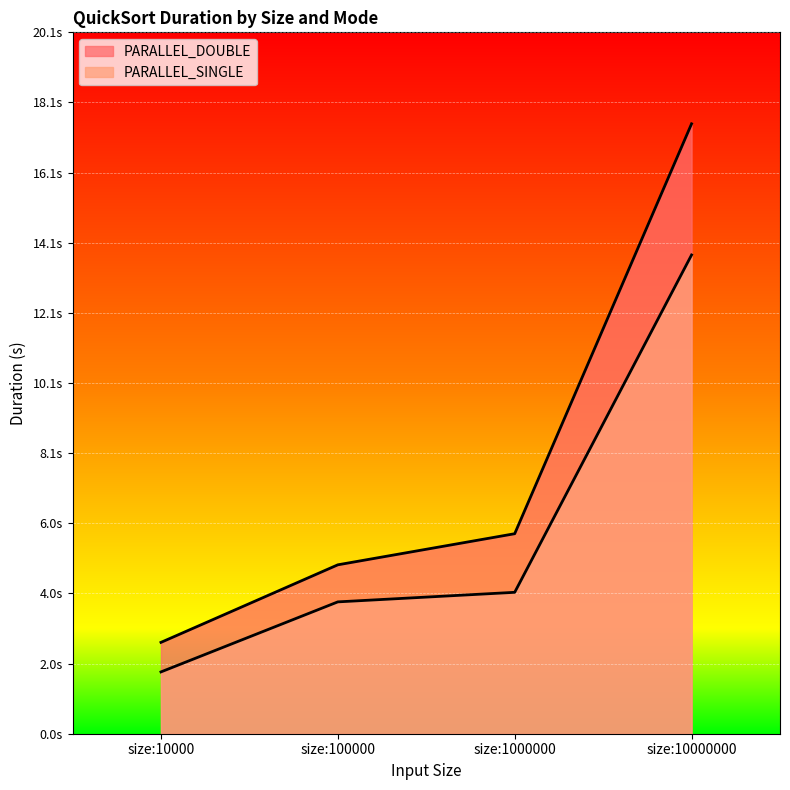

Which category has the highest value in the PARALLEL_SINGLE series?

size:10000000